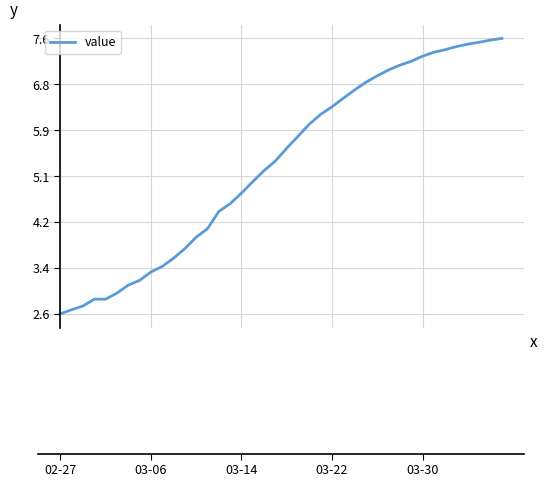

What is the smallest value displayed?

2.6